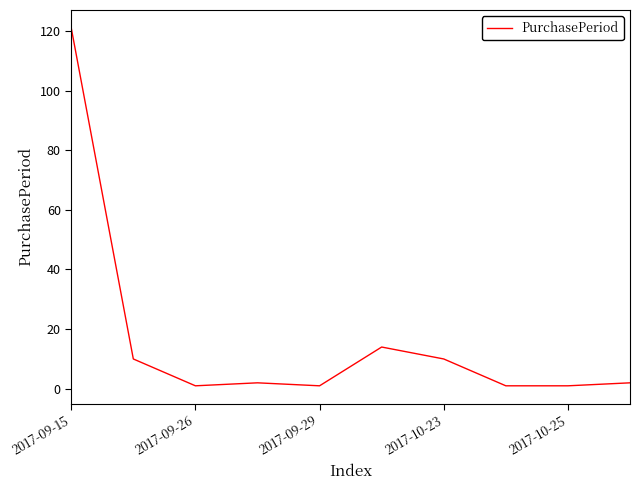

What is the smallest value displayed?

1